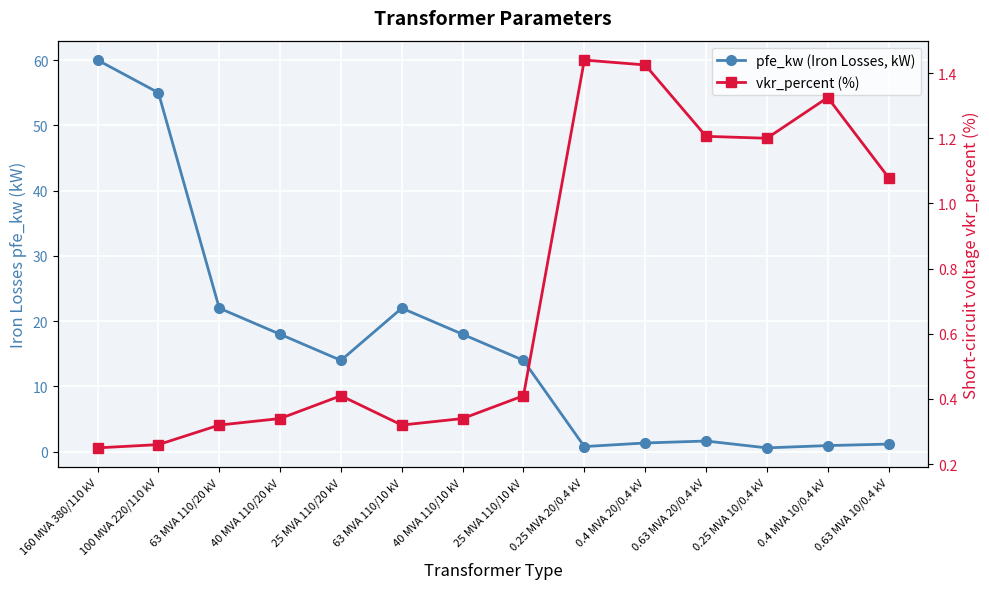

After their last crossing, which series has the higher values: vkr_percent (%) or pfe_kw (Iron Losses, kW)?

pfe_kw (Iron Losses, kW)